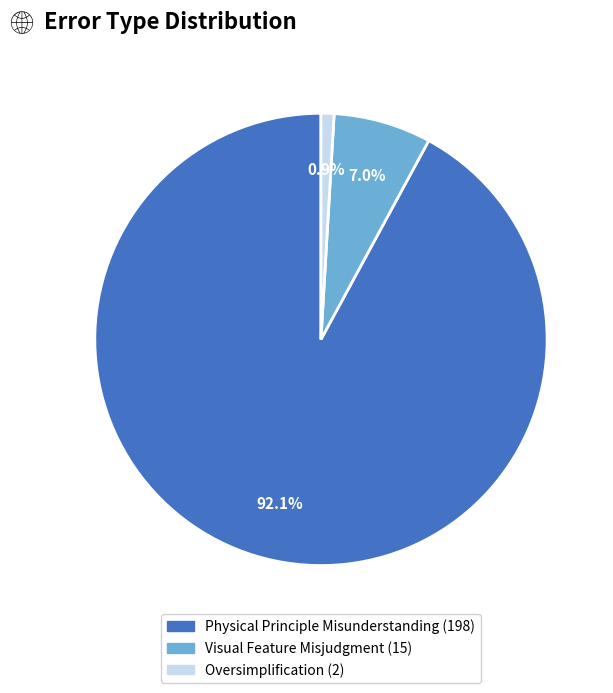

How many segments does this pie chart have?

3